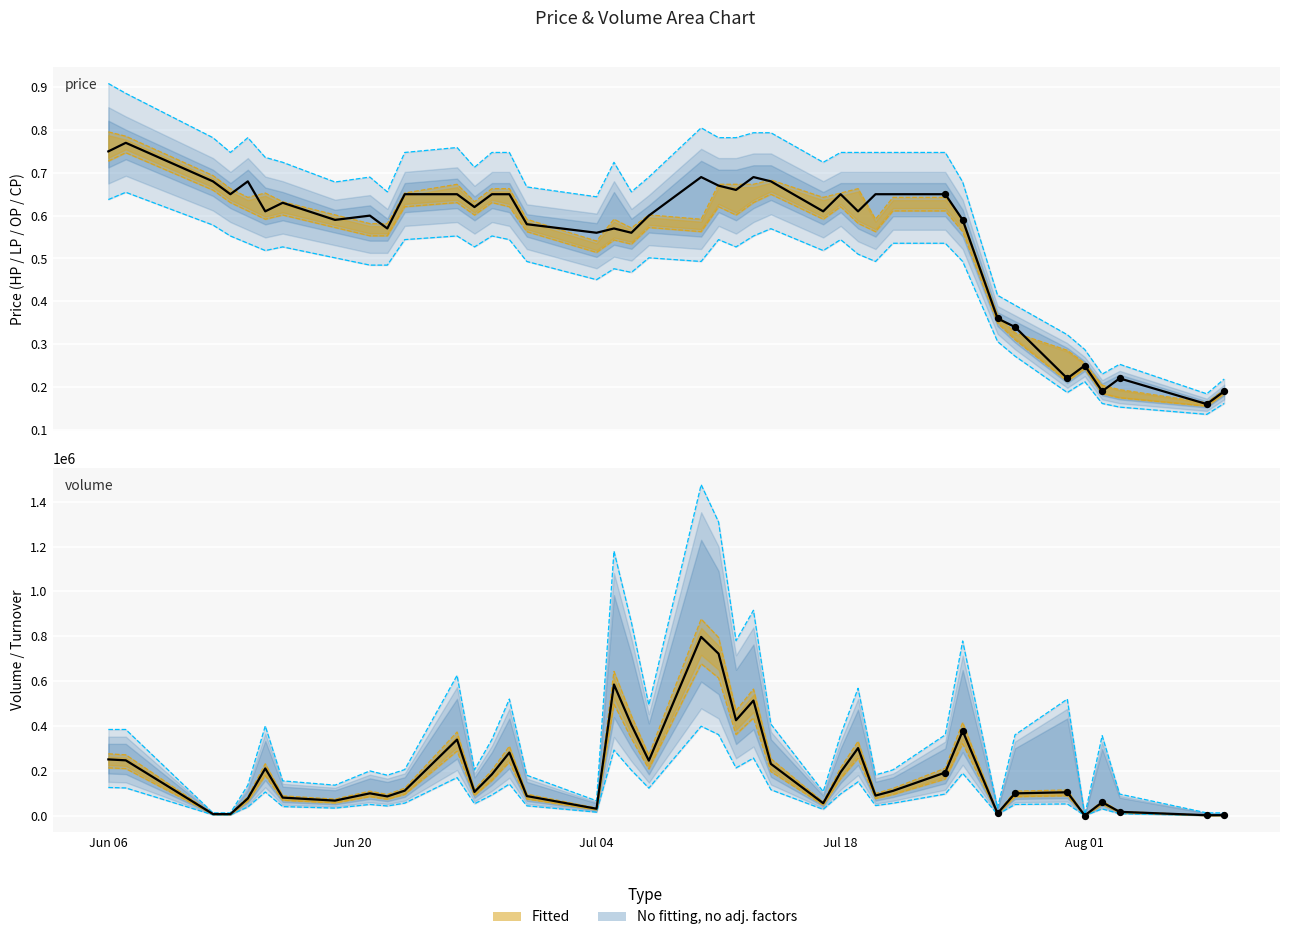

Is the value of TO (turnover) at Aug 01 greater than the value of CP (close price) at 23?

Yes